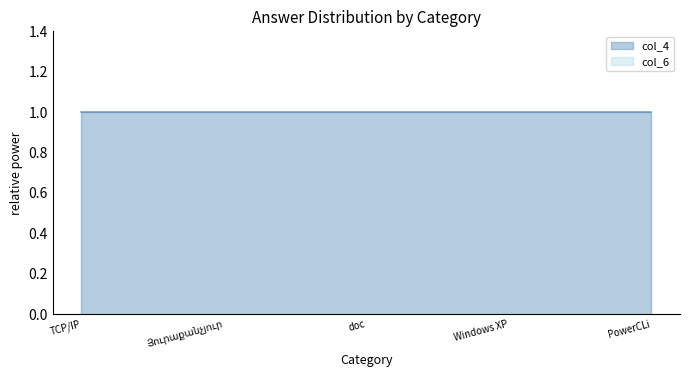

Reading left to right, extract all data points from this chart.

col_4: TCP/IP=1	Յուրաքանչյուր=1	doc=1	Windows XP=1	PowerCLi=1
col_6: TCP/IP=0	Յուրաքանչյուր=0	doc=0	Windows XP=0	PowerCLi=0